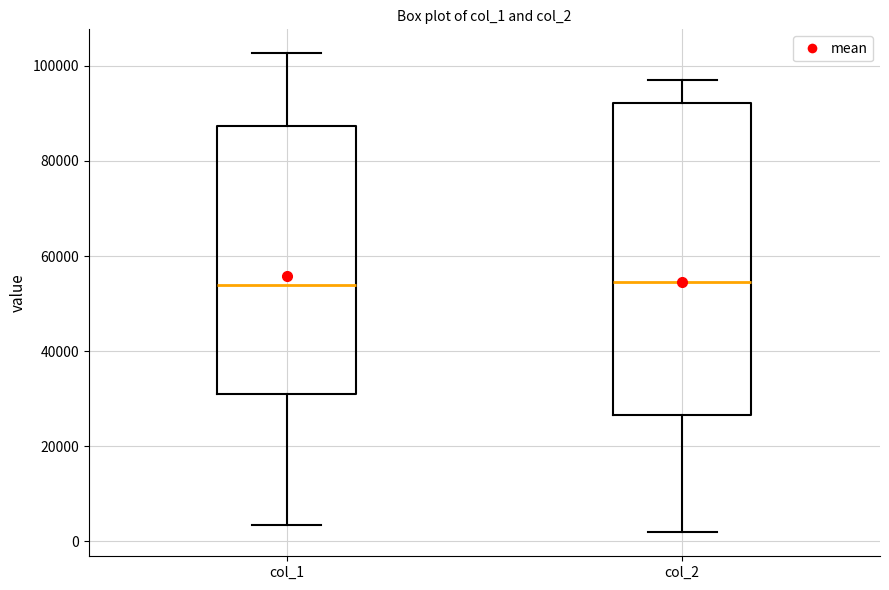

Reading left to right, read every box against the y-axis: the position of its median line, the range the box covers, and the ends of its whiskers. The values are not printed on the chart, so give them approximately, as read against the axis.

col_1: median 54000, box 32000 to 88000, whiskers 4000 to 102000
col_2: median 54000, box 26000 to 92000, whiskers 2000 to 98000